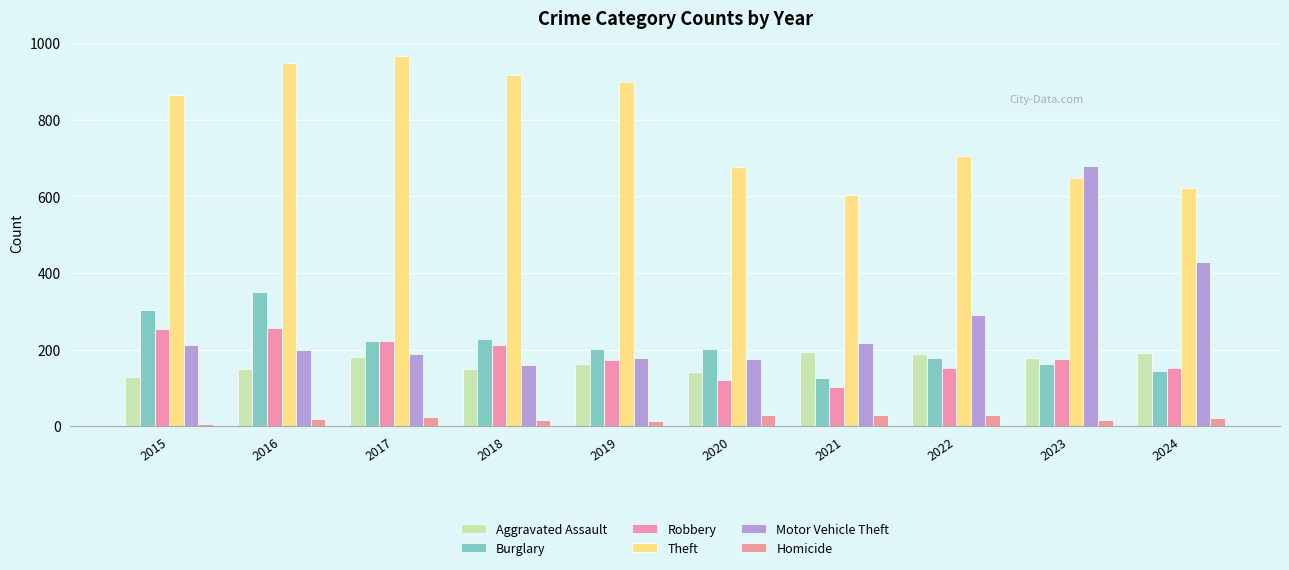

How many groups of bars are there?

10